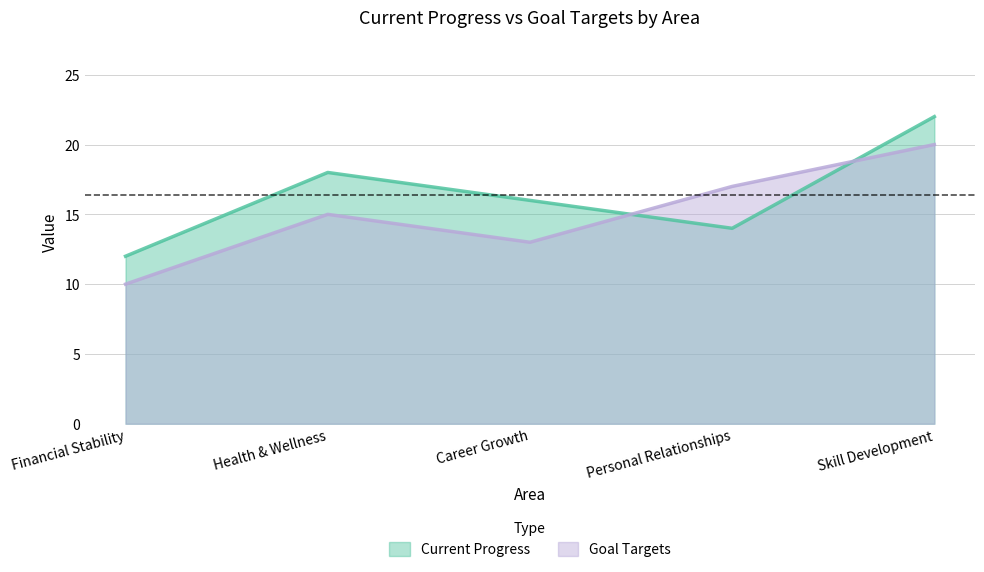

Between Personal Relationships and Skill Development, which series saw the biggest shift?

Current Progress